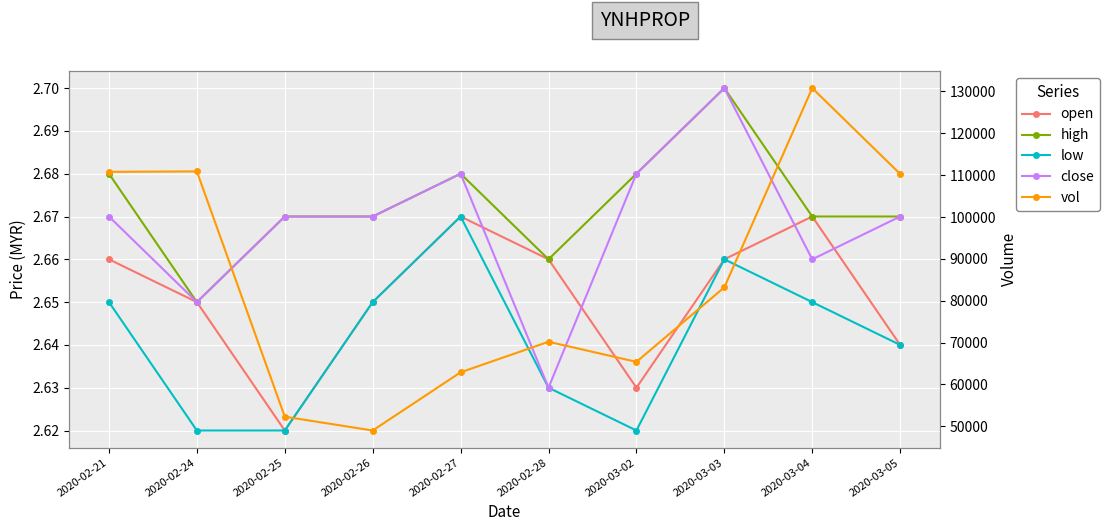

Where does the vol series first go above 83200?

2020-02-21